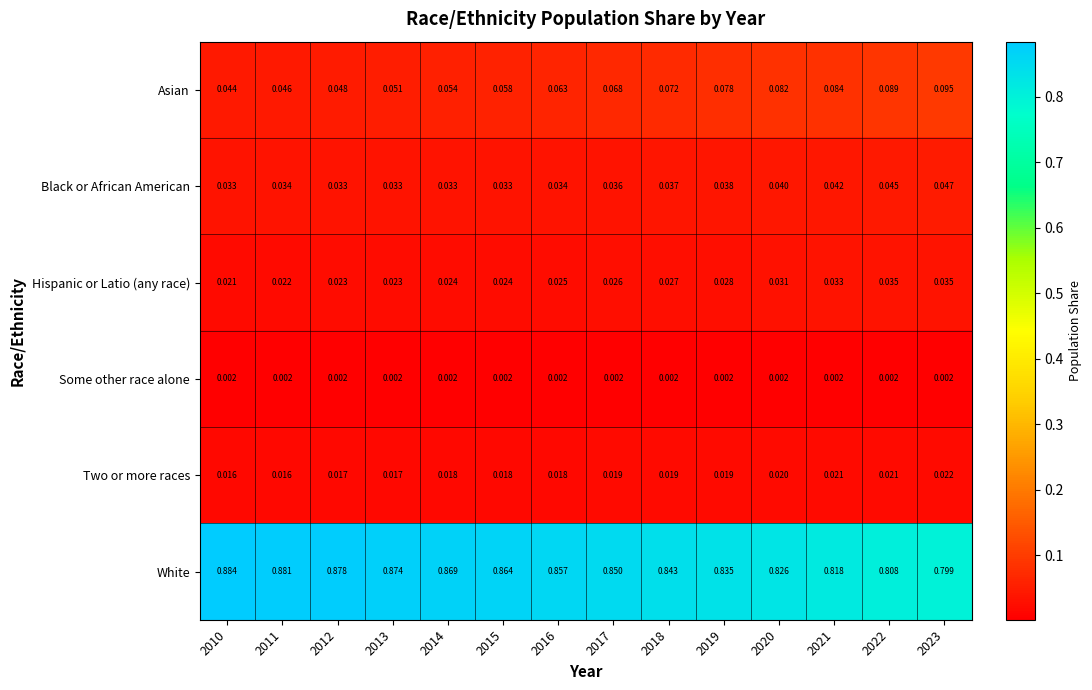

At 2016, list the series in order from largest to smallest.

White, Asian, Black or African American, Hispanic or Latio (any race), Two or more races, Some other race alone